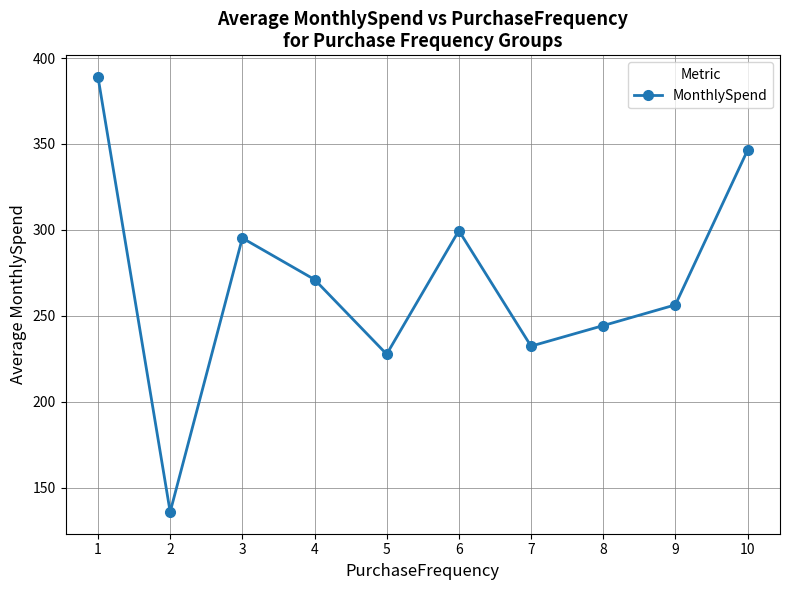

Reading left to right, what are all the values shown in this chart?

1=388.9	2=135.9	3=295.3	4=271.1	5=227.7	6=299.6	7=232.4	8=244.3	9=256.4	10=346.3